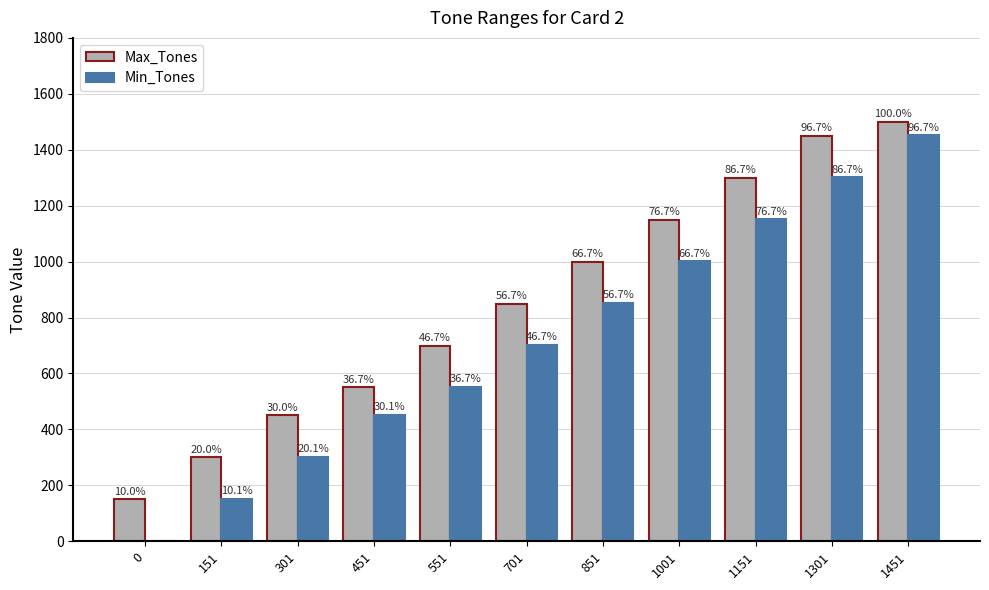

How many groups of bars are there?

11